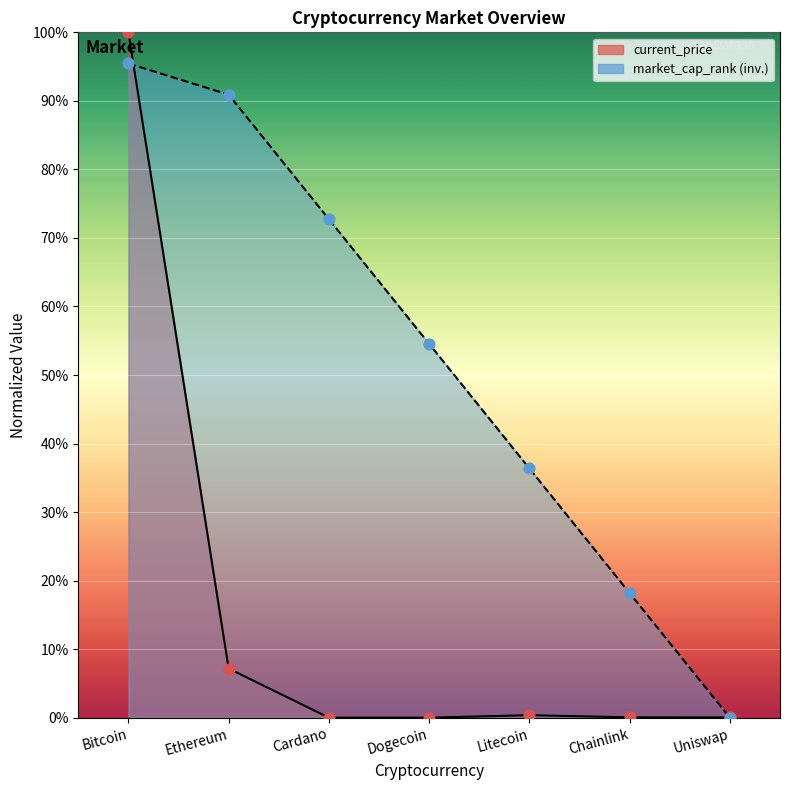

Is the value of current_price at Chainlink greater than the value of market_cap_rank at Ethereum?

No